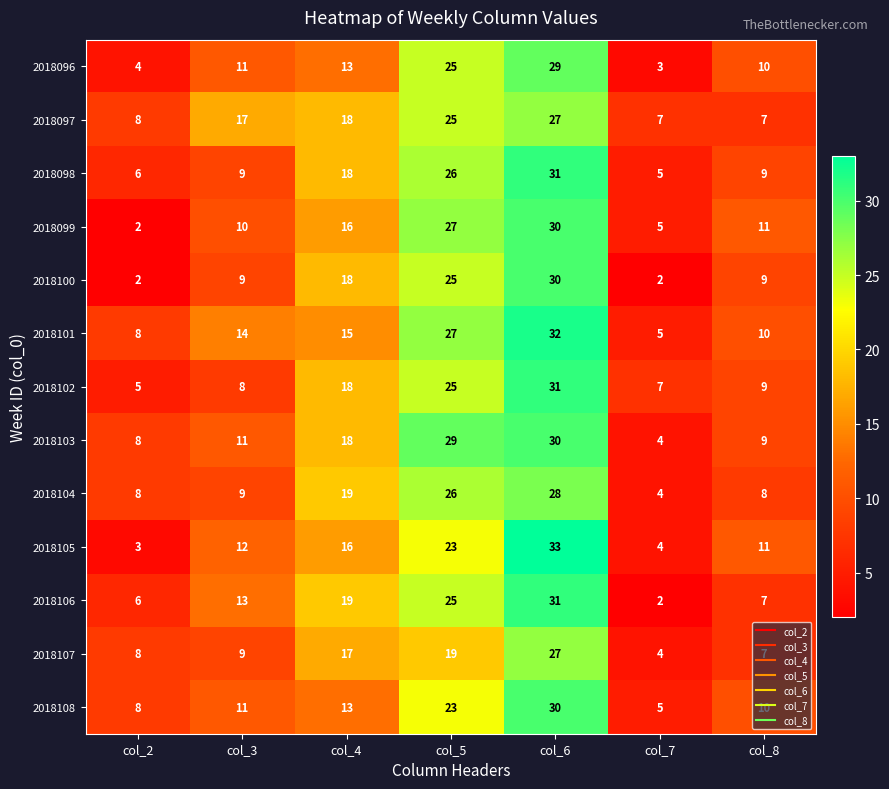

What is the approximate value of 2018102 at col_4?

18